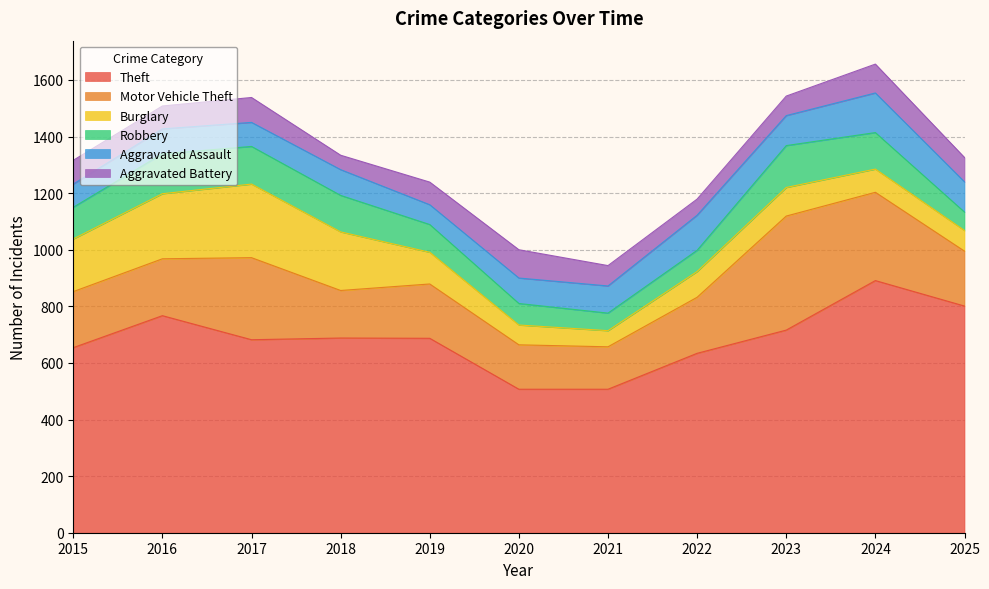

What is the smallest value displayed?

51